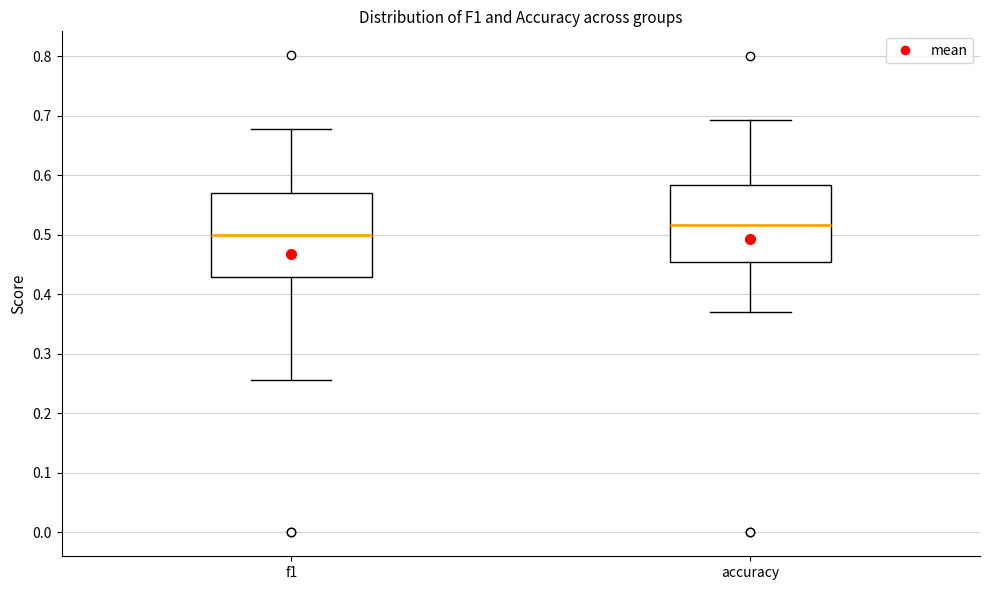

Reading left to right, transcribe this box plot: for each box, give where its median line is, the range the box spans, and where its two whiskers end, as read against the y-axis. The values are not printed on the chart, so give them approximately, as read against the axis.

f1: median 0.50, box 0.43 to 0.57, whiskers 0.26 to 0.68
accuracy: median 0.52, box 0.45 to 0.58, whiskers 0.37 to 0.69